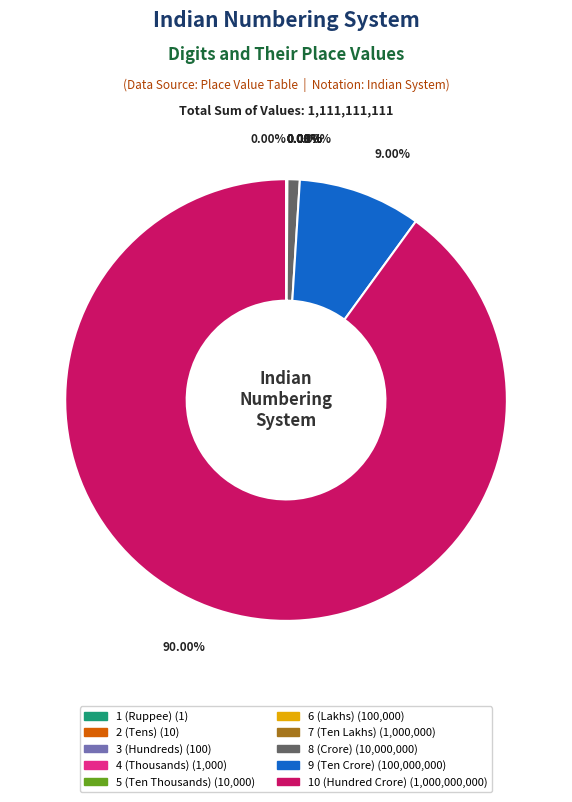

Does 10 (Hundred Crore) account for over 50% of the chart?

Yes